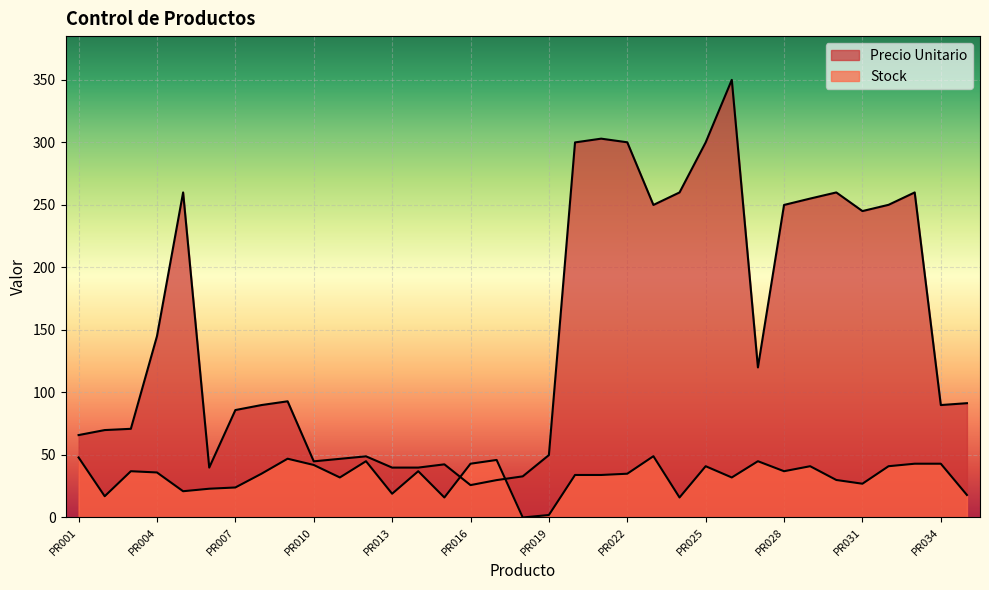

Which has a higher value, PR020 or PR005?

PR020